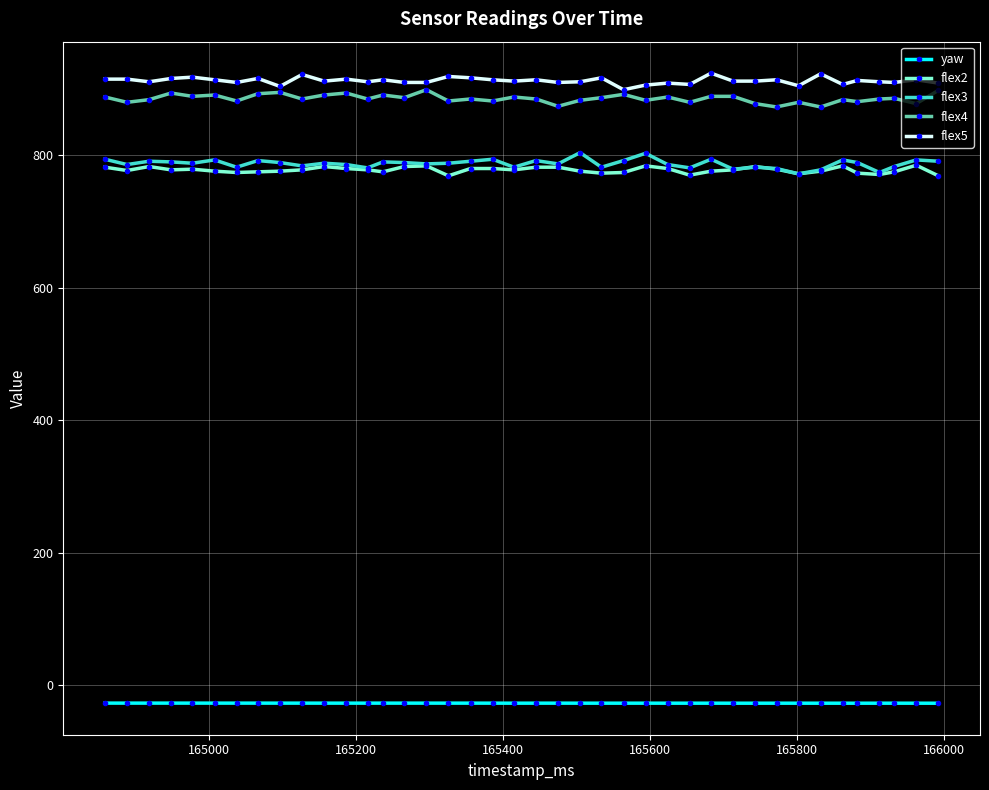

What is the average value of the flex2 series?

777.8